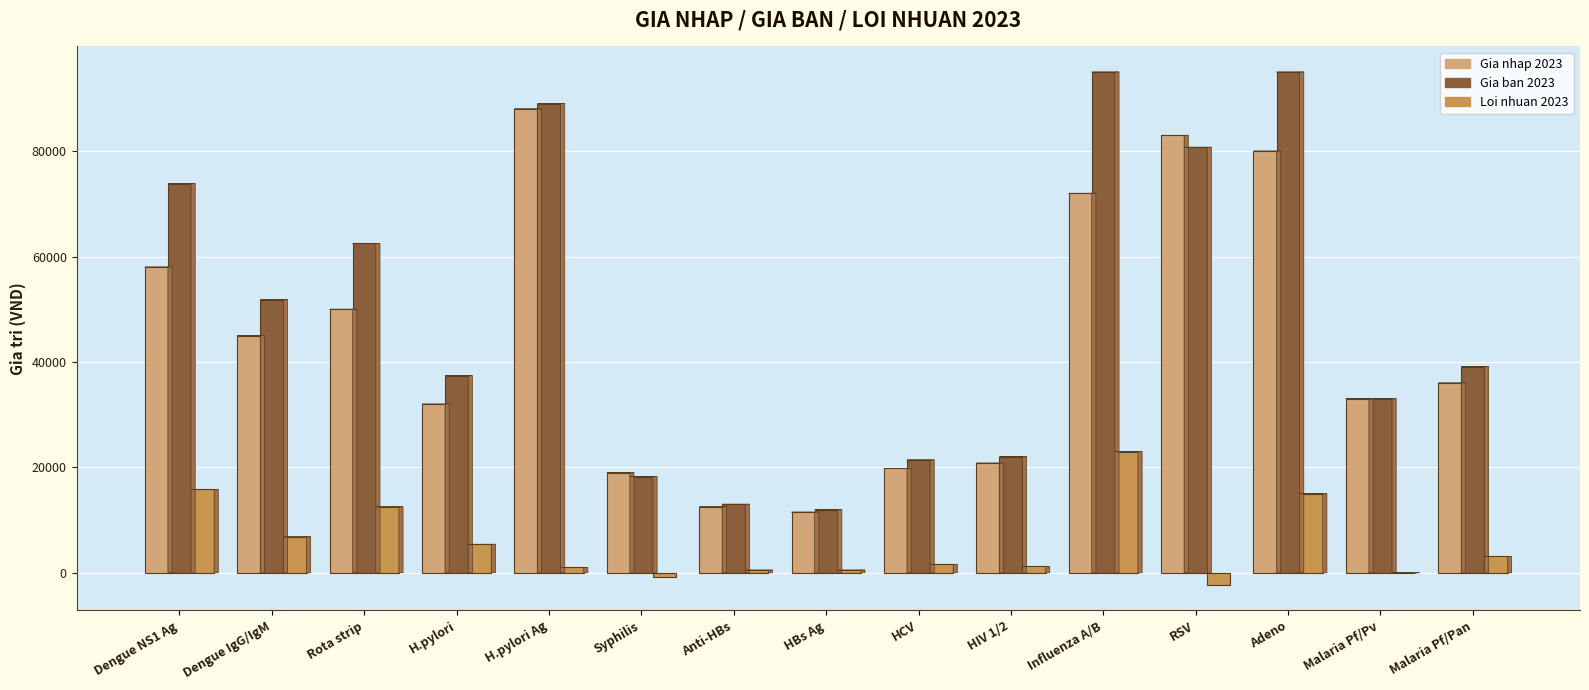

True or false: Loi nhuan 2023 has a value of 12500 at Rota strip.

True